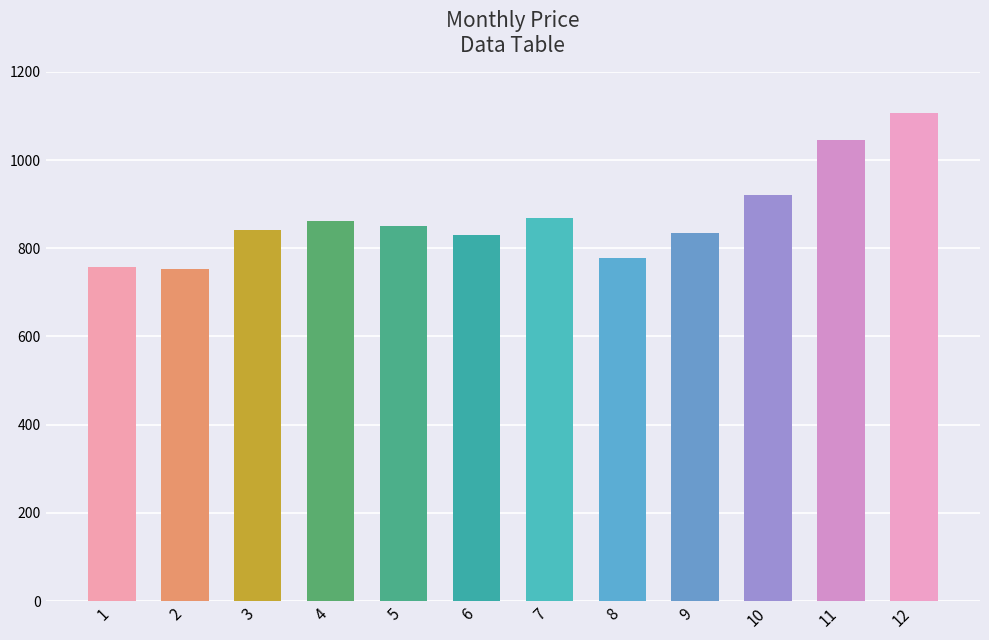

The chart shows a value of 531.6 at 3. True or false?

False